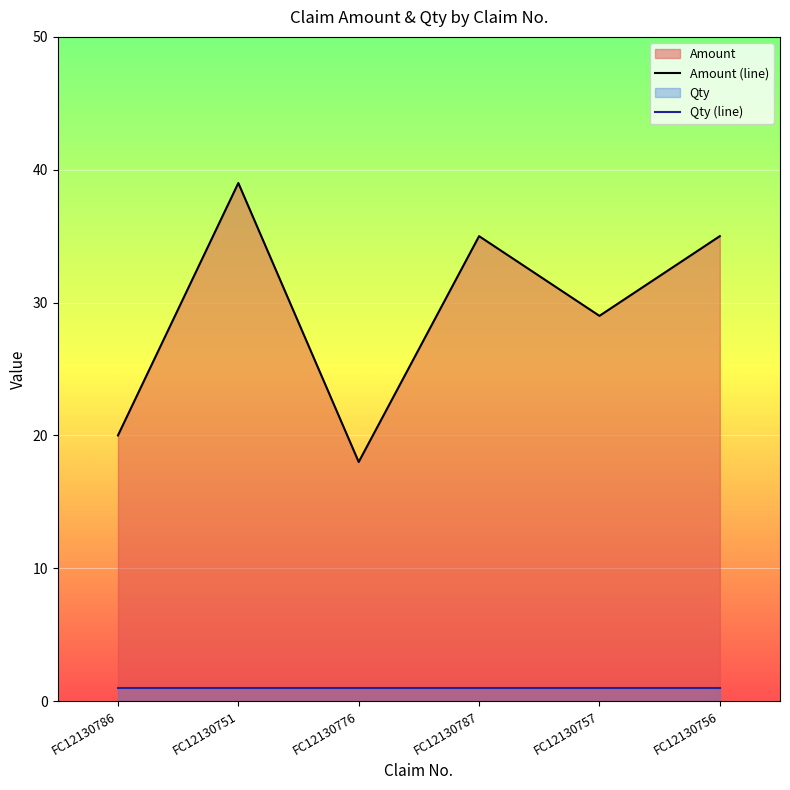

True or false: Amount (line) and Qty (line) cross at least once.

False